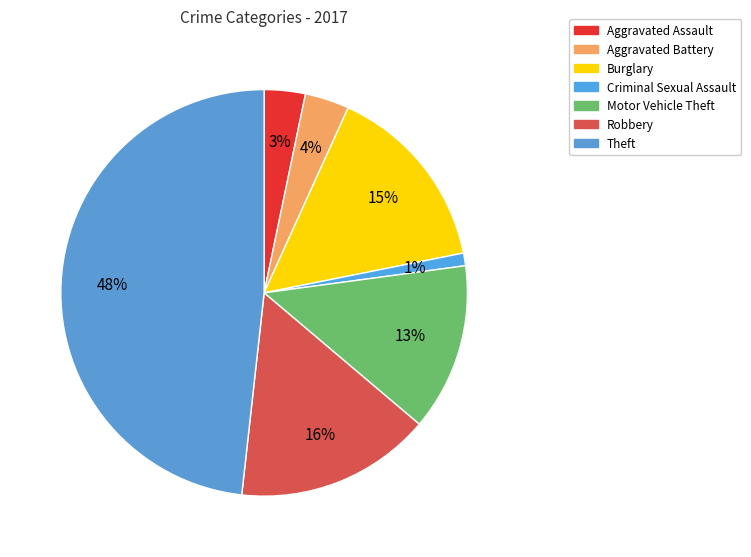

Combined, do Aggravated Battery and Criminal Sexual Assault account for over 50%?

No